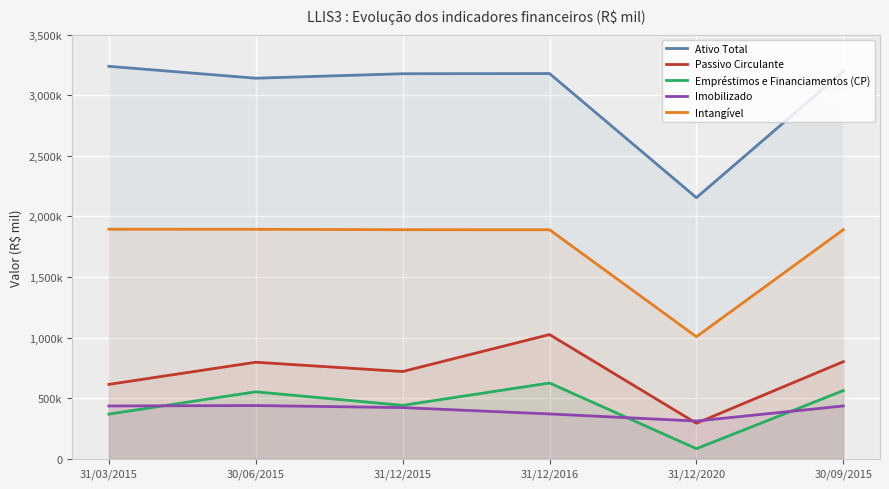

Is it true that Imobilizado equals 252300.7 at 31/12/2015?

False